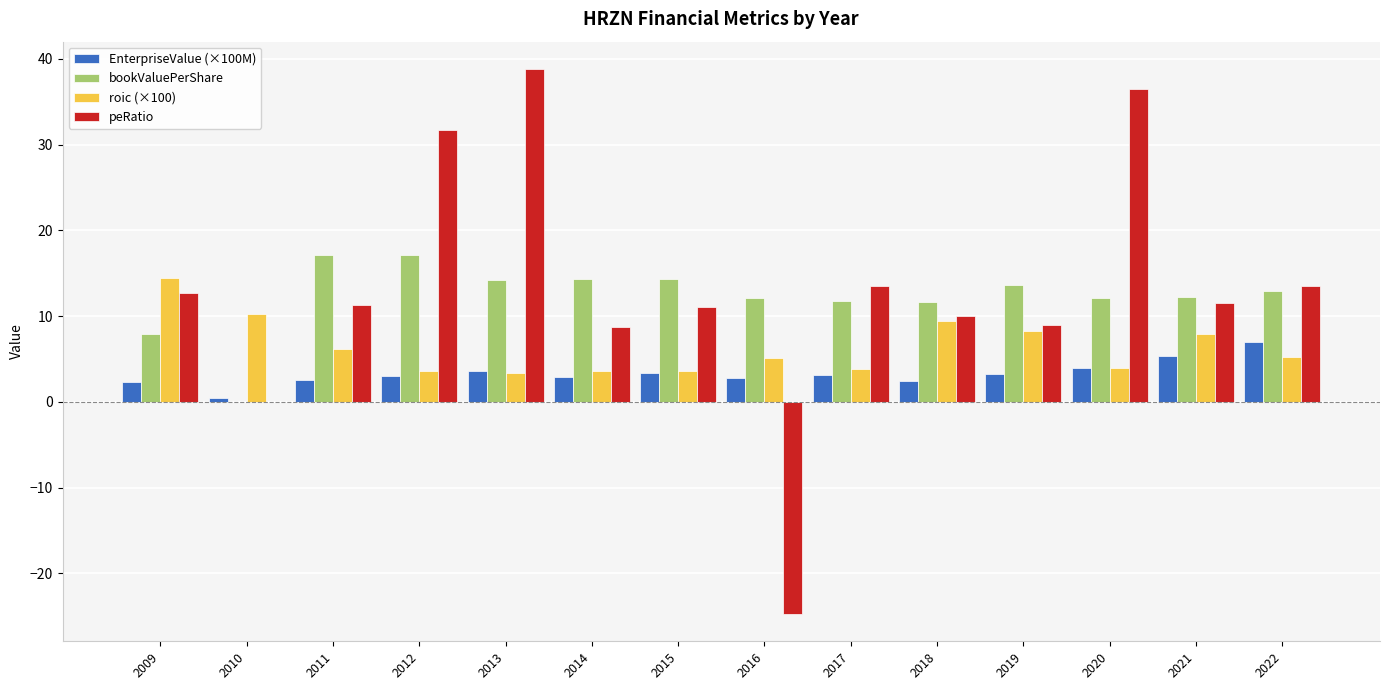

The peRatio series shows 11.3 at 2011. True or false?

True